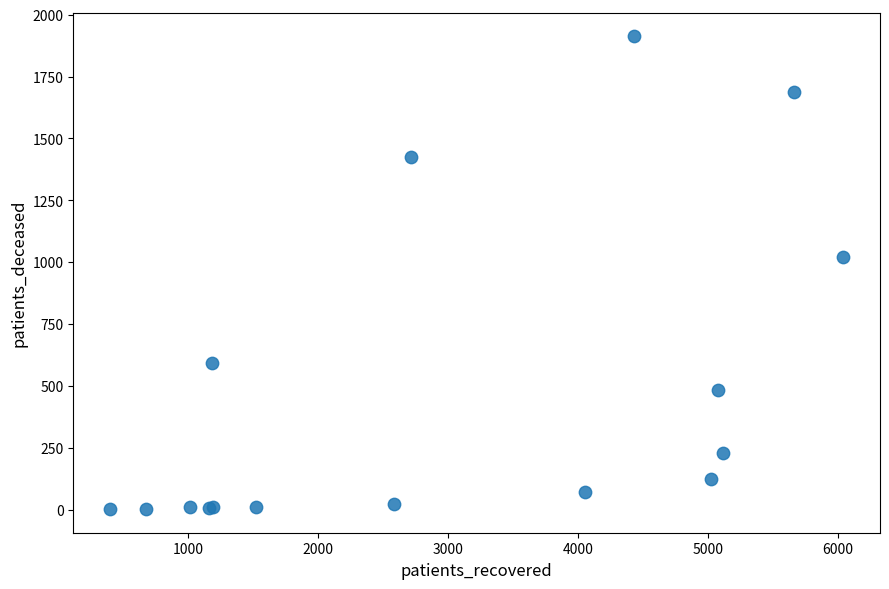

What Y value in the scatter plot is closest to 957?

1022